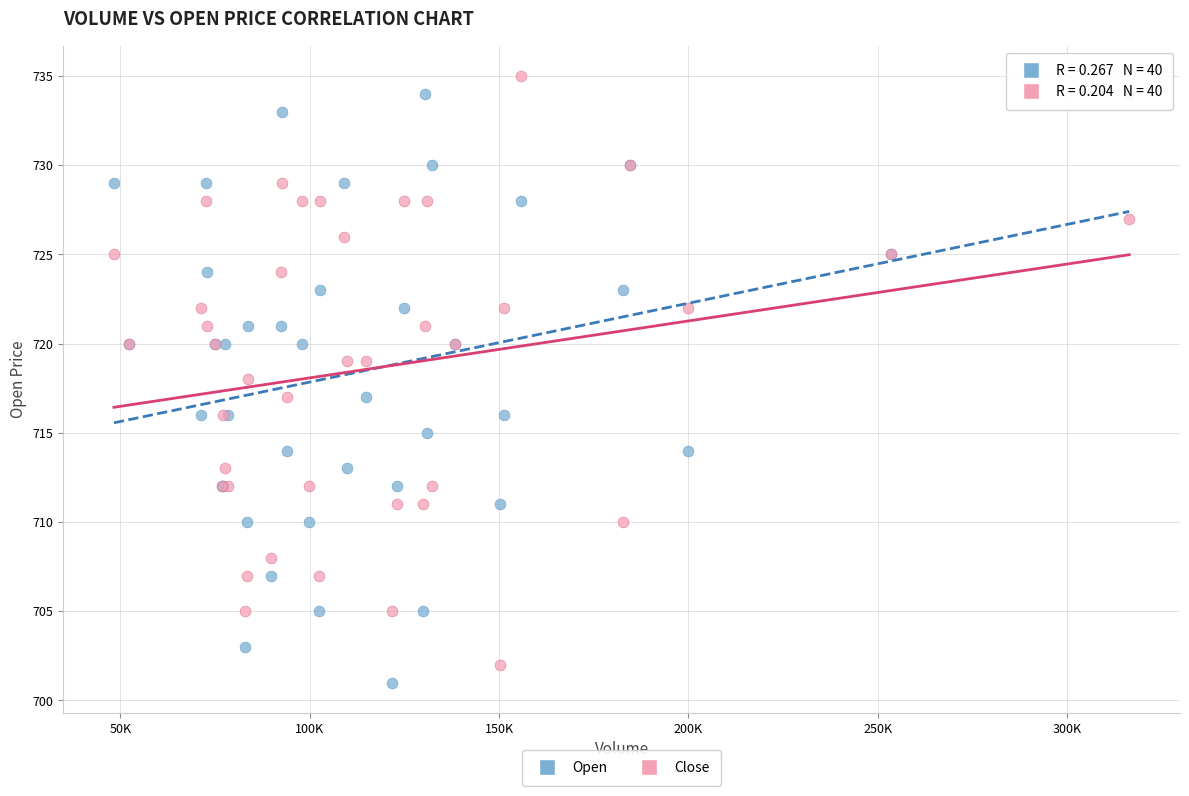

What is the X range (max minus min) for the scatter plot?

268100